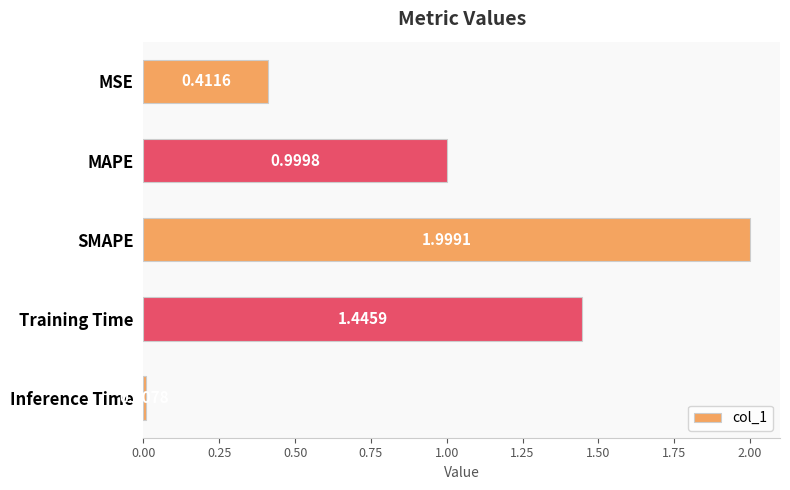

Which category has the highest value across all series?

SMAPE